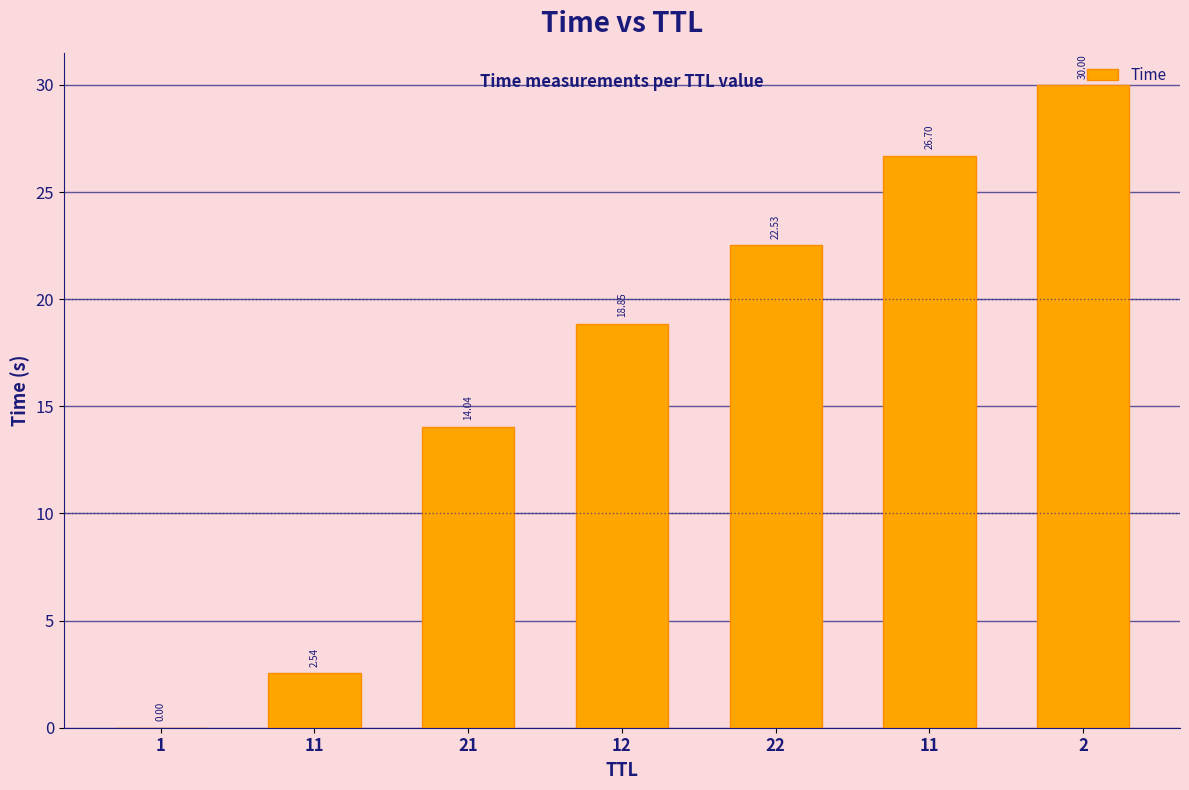

Are the bars horizontal?

No